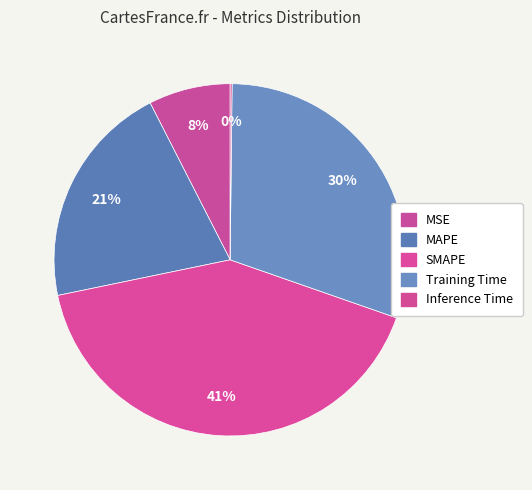

Rank the categories by value from highest to lowest.

SMAPE, Training Time, MAPE, MSE, Inference Time